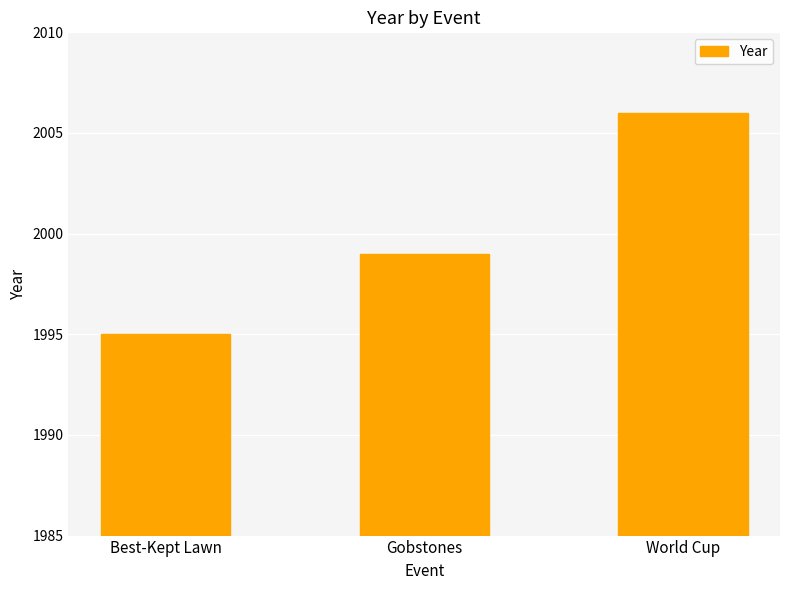

What is the average value?

2000